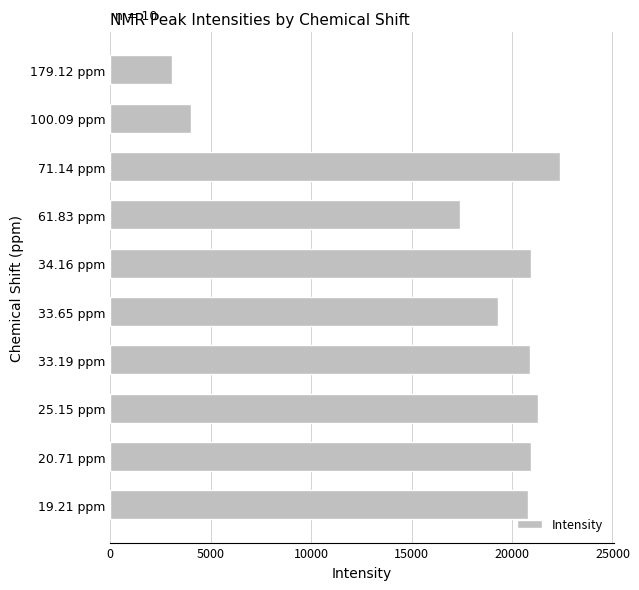

What is the label of the 5th bar from the top?

34.16 ppm